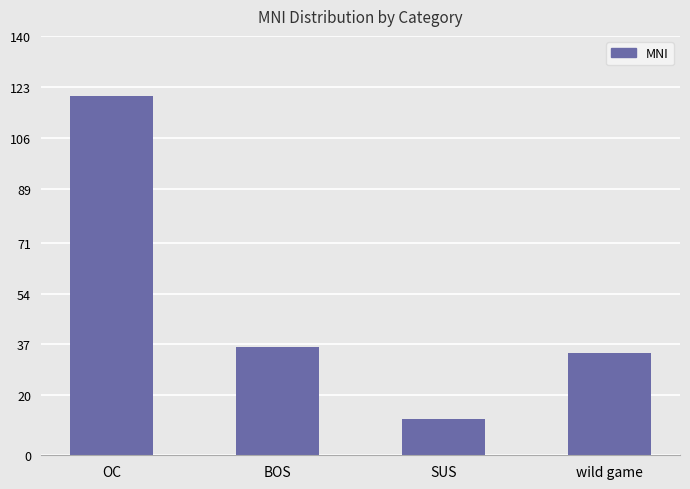

Read the value at SUS.

12